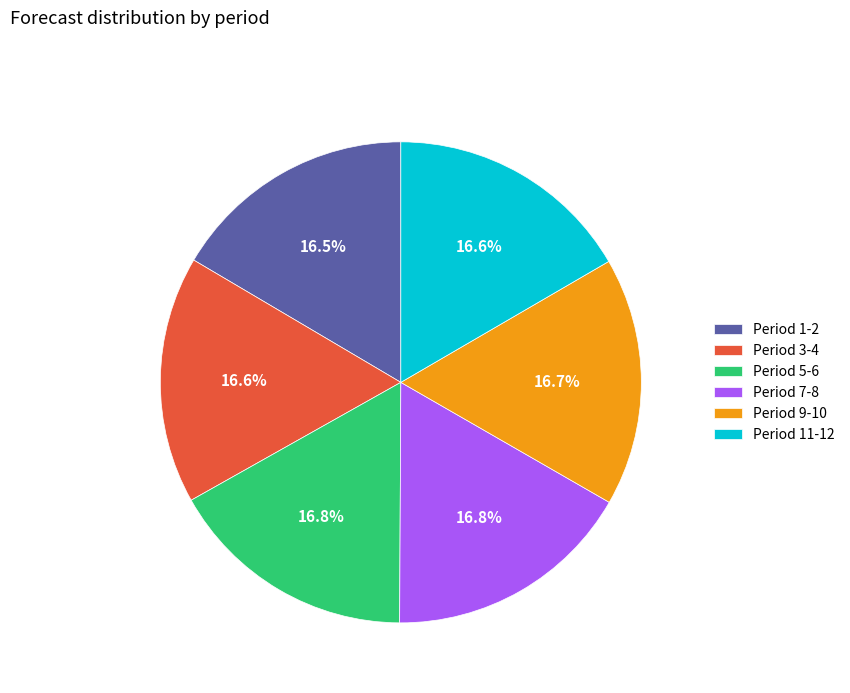

Combined, what portion of the pie is Period 9-10 and Period 1-2?

33.2%